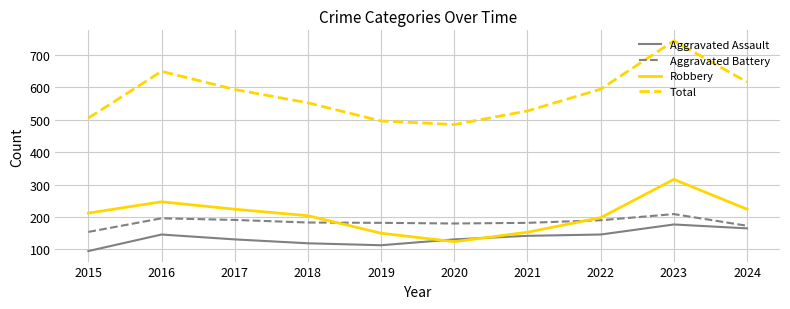

True or false: Total and Robbery cross at least once.

False